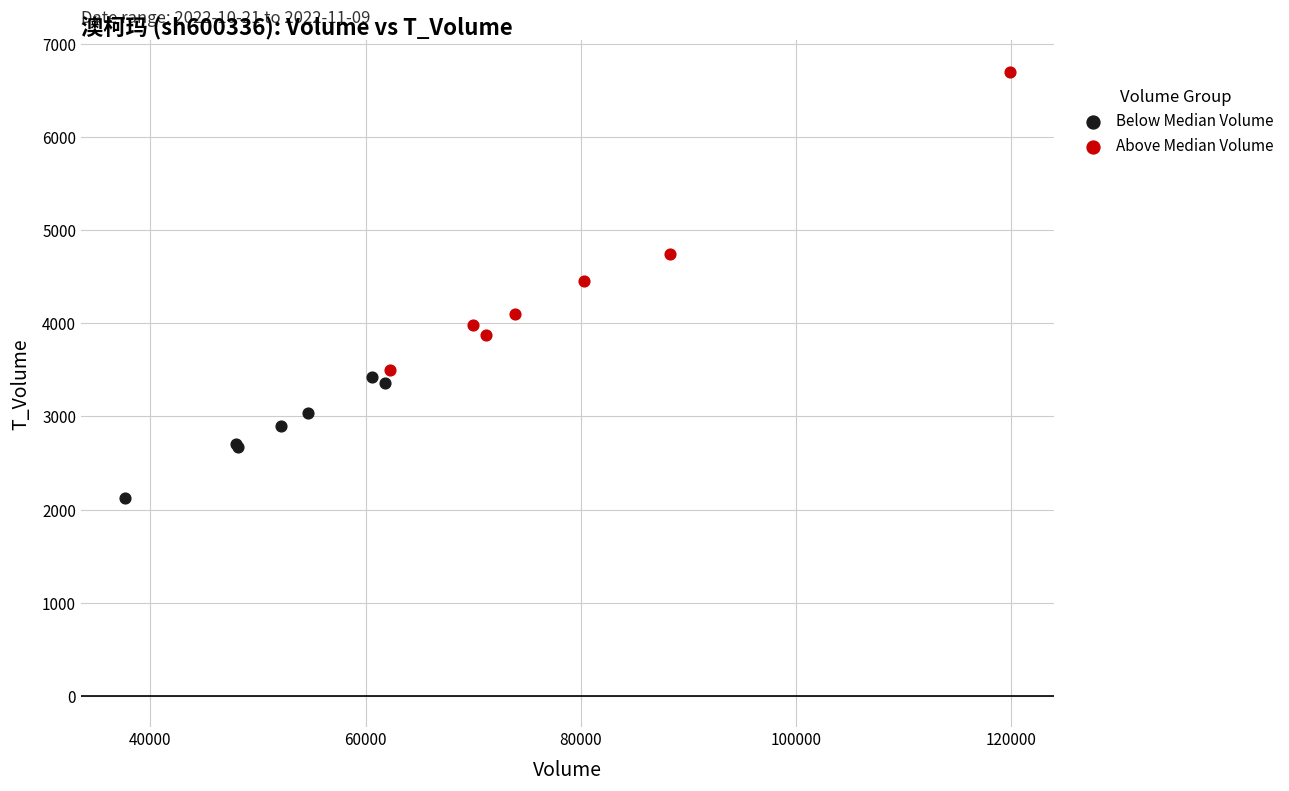

Which series reaches the minimum Y coordinate?

Below Median Volume